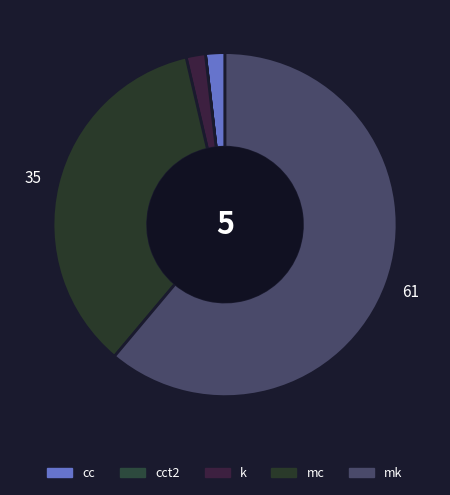

What is the smallest slice in the pie chart?

cct2